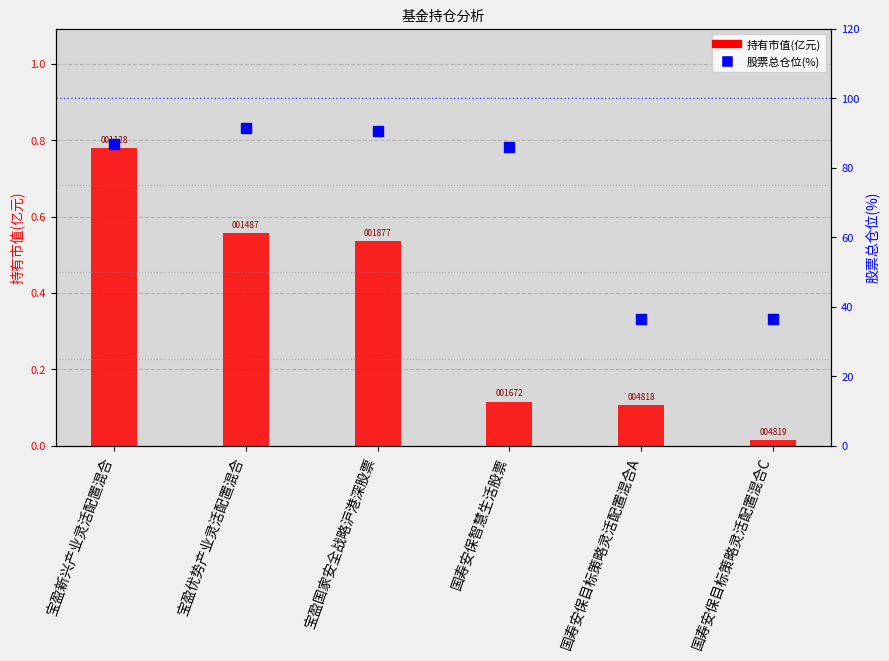

Which series contains the highest Y value?

股票总仓位(%)